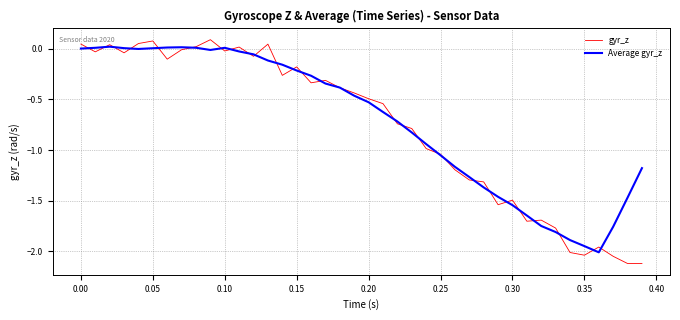

Which series has the largest range (max minus min)?

gyr_z